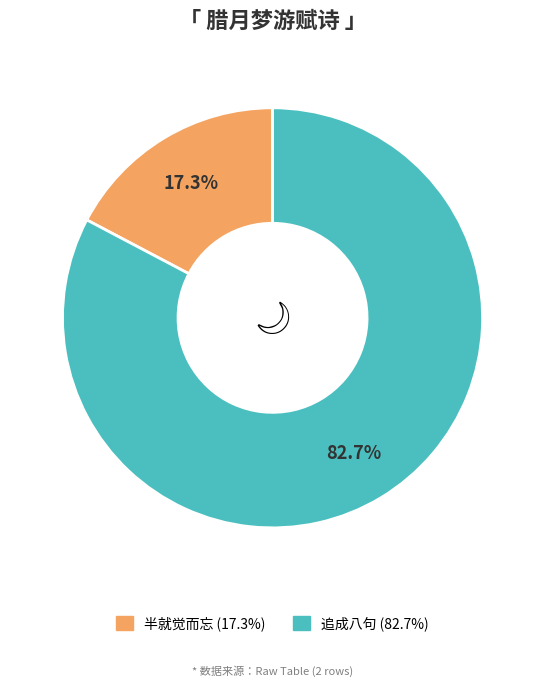

Is there any slice that represents more than half of the pie?

Yes